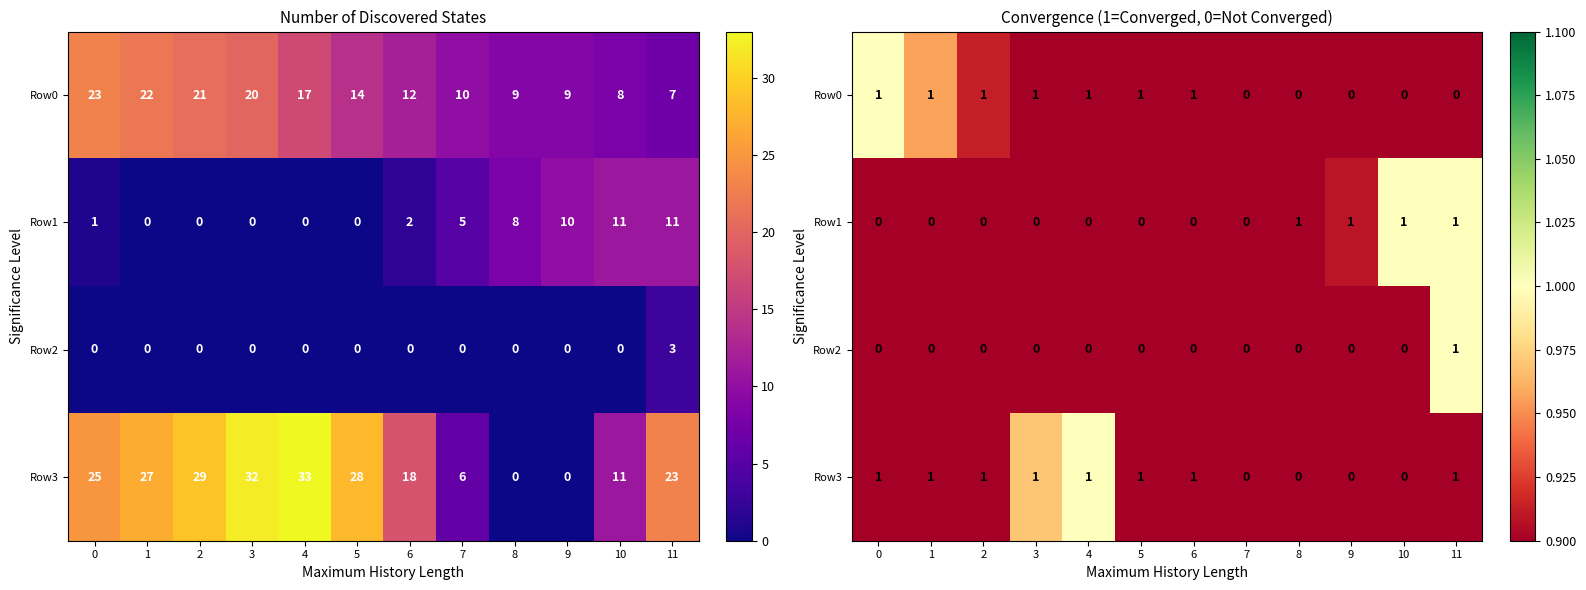

Is the value of Row1 at 10 greater than the value of Row2 at 4?

Yes